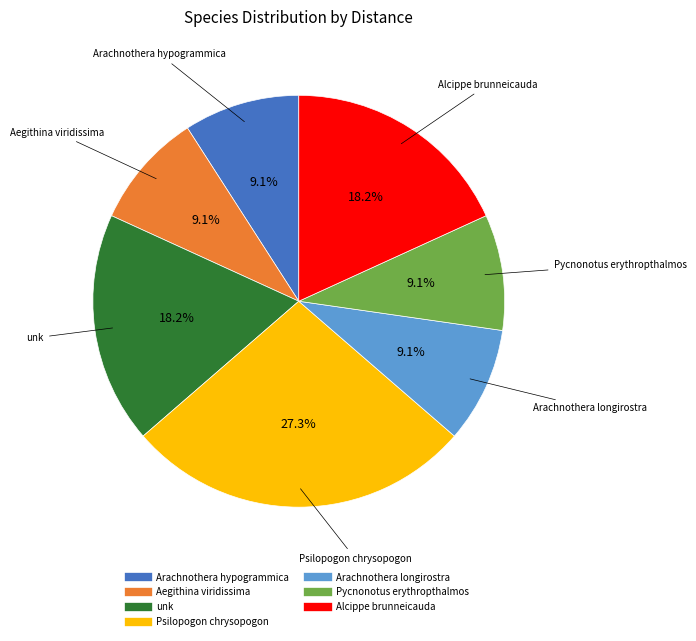

What portion of the pie excludes Arachnothera hypogrammica?

90.9%